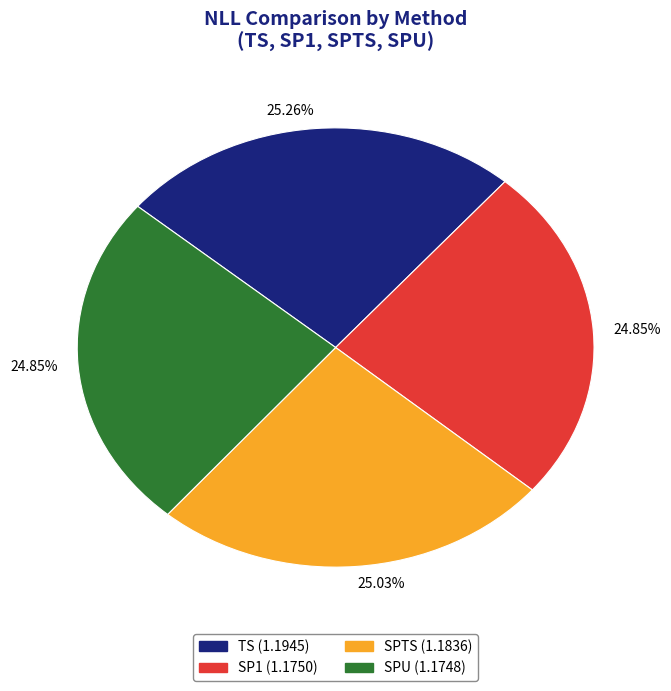

Is there a majority slice in this chart?

No